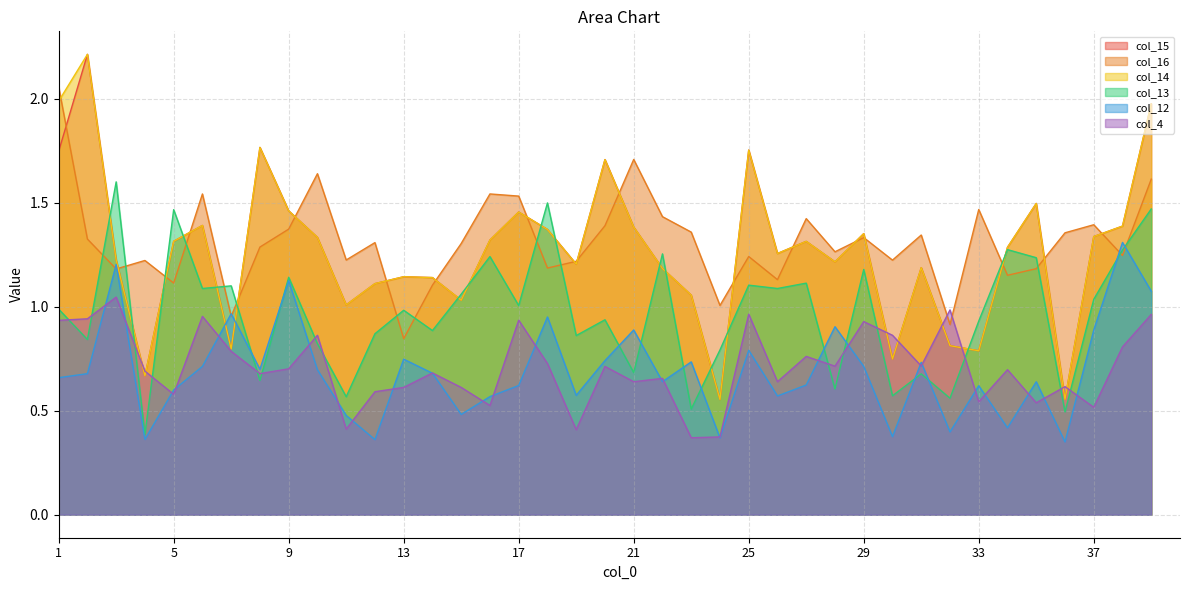

What value does the col_12 series have at 22?

0.6